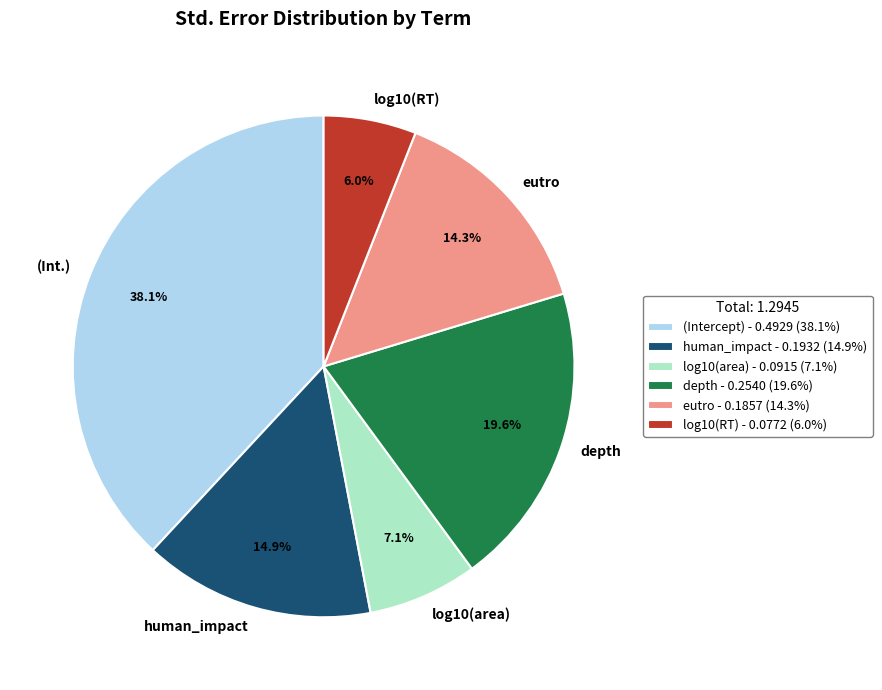

Which slice is the smallest?

log10(RT)